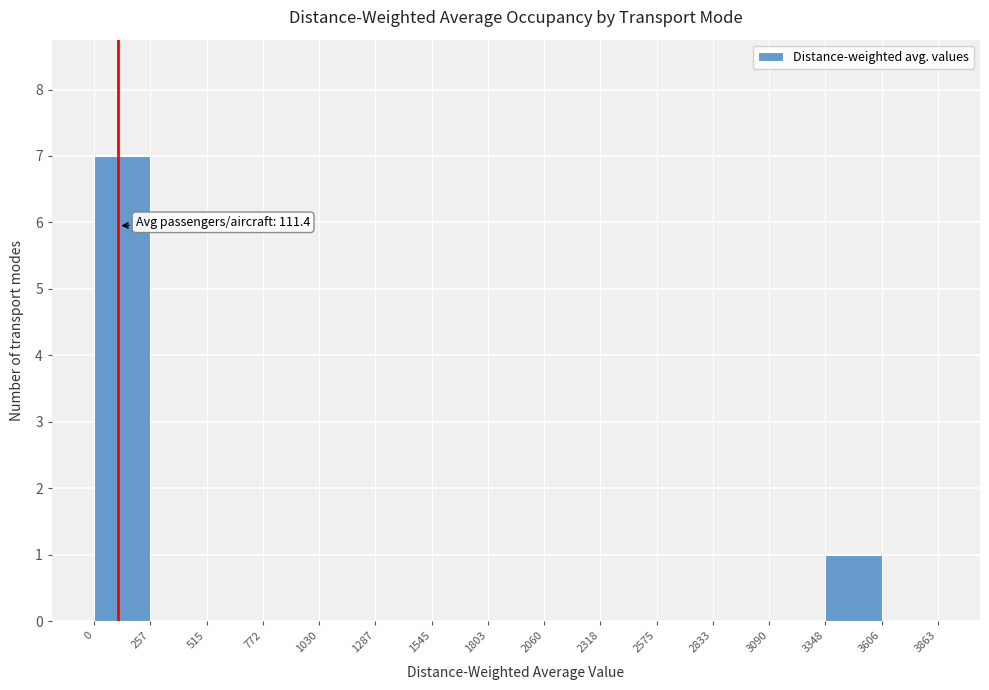

Over which range of the x-axis is the bar tallest?

0 to 257